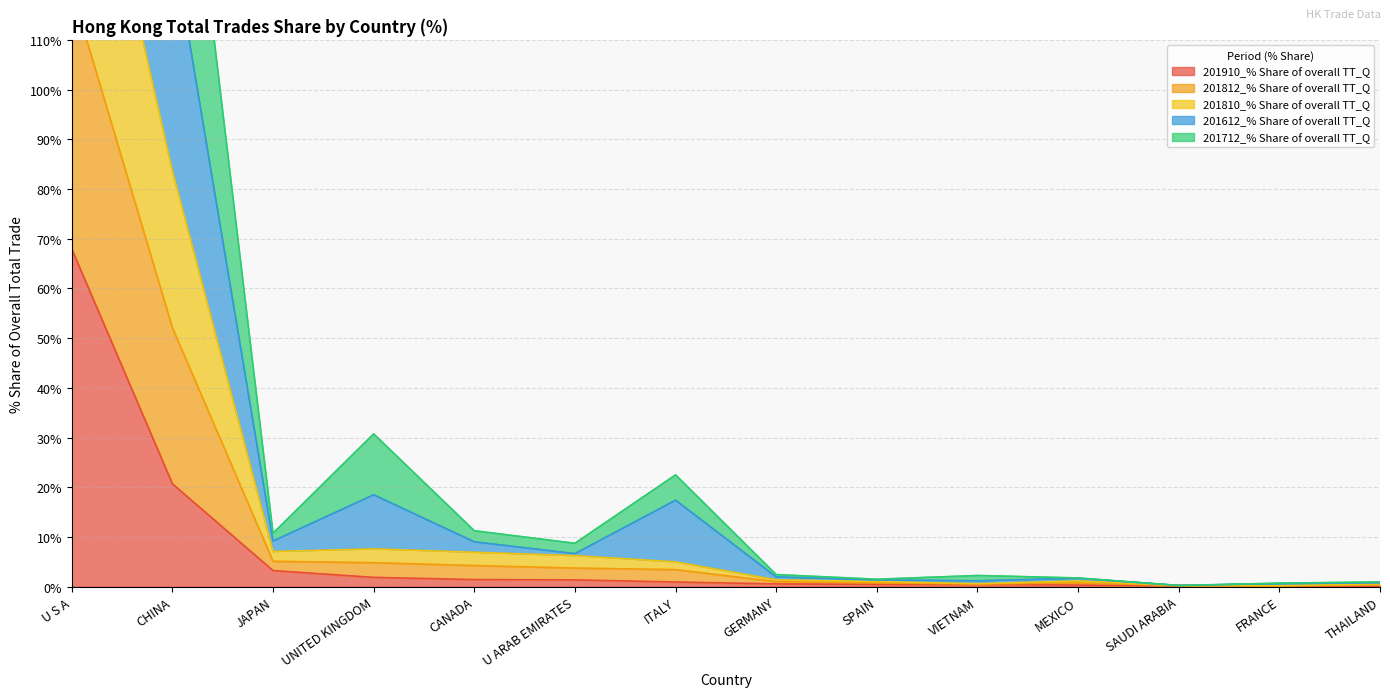

What position from the right is SPAIN?

6